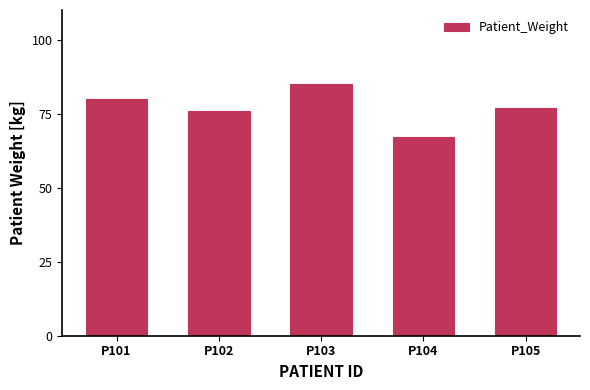

What is the difference between the values at P103 and P104?

18